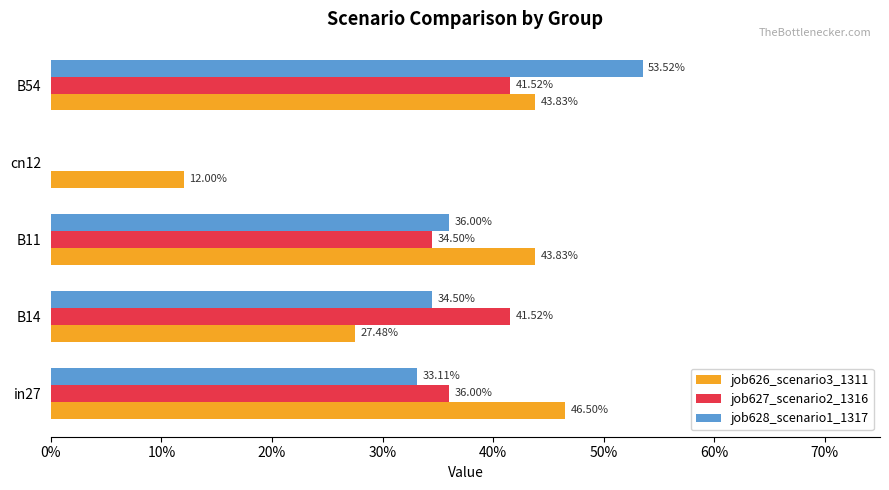

What position from the right is B54?

1